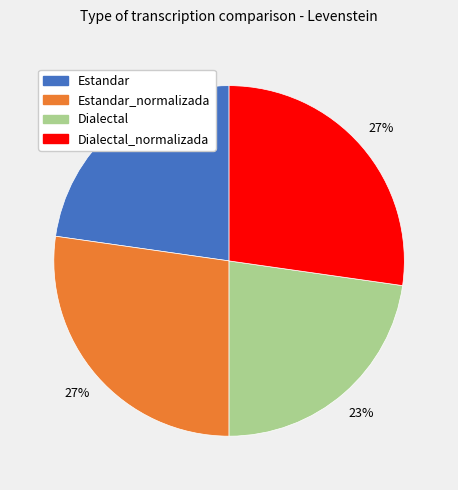

To the nearest percent, what is the average slice percentage?

25%